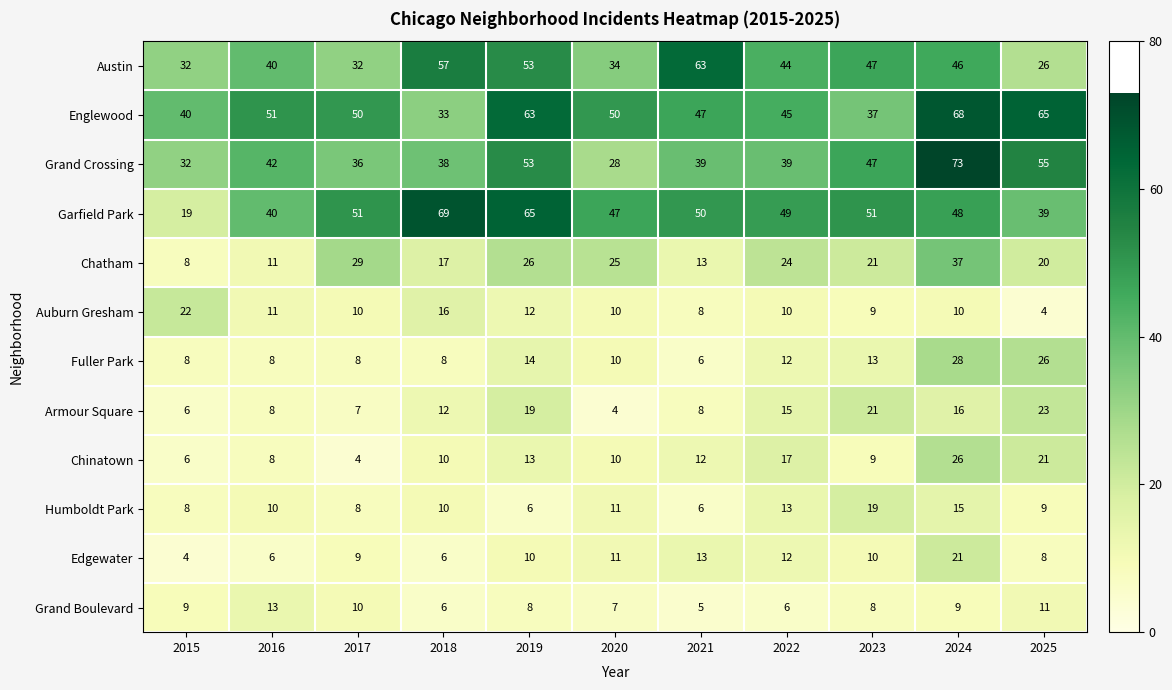

What is the total value across all series at 2017?

254